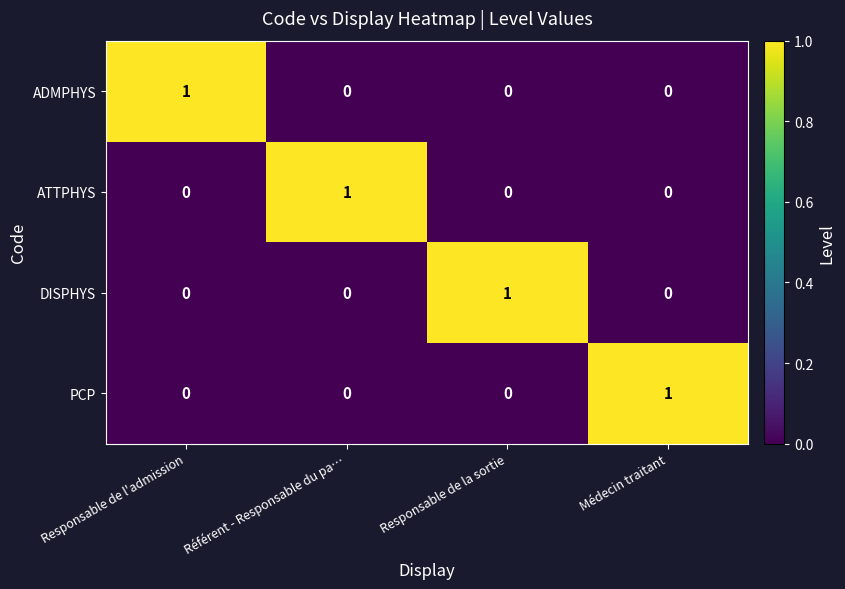

Reading right to left, list all the values displayed in this chart.

ADMPHYS: 0	0	0	1
ATTPHYS: 0	0	1	0
DISPHYS: 0	1	0	0
PCP: 1	0	0	0